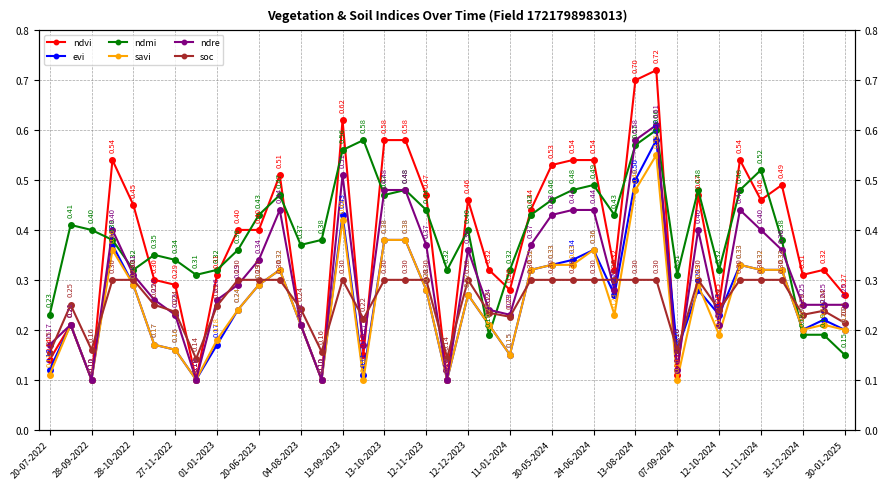

Reading right to left, what are all the values shown in this chart?

ndvi: 0.3	0.3	0.3	0.5	0.5	0.5	0.2	0.5	0.1	0.7	0.7	0.3	0.5	0.5	0.5	0.4	0.3	0.3	0.5	0.1	0.5	0.6	0.6	0.1	0.6	0.1	0.2	0.5	0.4	0.4	0.3	0.1	0.3	0.3	0.5	0.5	0.1	0.2	0.1
evi: 0.2	0.2	0.2	0.3	0.3	0.3	0.2	0.3	0.2	0.6	0.5	0.3	0.4	0.3	0.3	0.3	0.1	0.2	0.3	0.1	0.3	0.4	0.4	0.1	0.4	0.1	0.2	0.3	0.3	0.2	0.2	0.1	0.2	0.2	0.3	0.4	0.1	0.2	0.1
ndmi: 0.1	0.2	0.2	0.4	0.5	0.5	0.3	0.5	0.3	0.6	0.6	0.4	0.5	0.5	0.5	0.4	0.3	0.2	0.4	0.3	0.4	0.5	0.5	0.6	0.6	0.4	0.4	0.5	0.4	0.4	0.3	0.3	0.3	0.3	0.3	0.4	0.4	0.4	0.2
savi: 0.2	0.2	0.2	0.3	0.3	0.3	0.2	0.3	0.1	0.6	0.5	0.2	0.4	0.3	0.3	0.3	0.1	0.2	0.3	0.1	0.3	0.4	0.4	0.1	0.4	0.1	0.2	0.3	0.3	0.2	0.2	0.1	0.2	0.2	0.3	0.4	0.1	0.2	0.1
ndre: 0.2	0.2	0.2	0.4	0.4	0.4	0.2	0.4	0.1	0.6	0.6	0.3	0.4	0.4	0.4	0.4	0.2	0.2	0.4	0.1	0.4	0.5	0.5	0.2	0.5	0.1	0.2	0.4	0.3	0.3	0.3	0.1	0.2	0.3	0.3	0.4	0.1	0.2	0.2
soc: 0.2	0.2	0.2	0.3	0.3	0.3	0.2	0.3	0.2	0.3	0.3	0.3	0.3	0.3	0.3	0.3	0.2	0.2	0.3	0.1	0.3	0.3	0.3	0.2	0.3	0.2	0.2	0.3	0.3	0.3	0.2	0.1	0.2	0.2	0.3	0.3	0.2	0.2	0.2